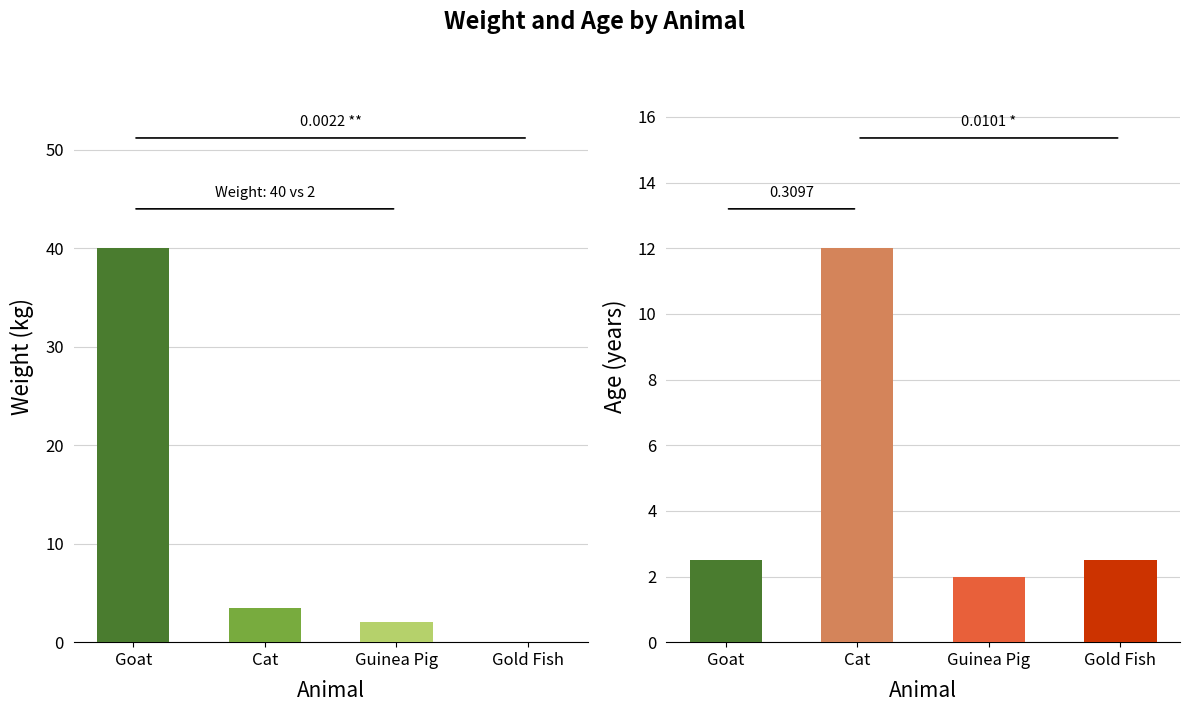

At which label does Weight reach its peak?

Goat